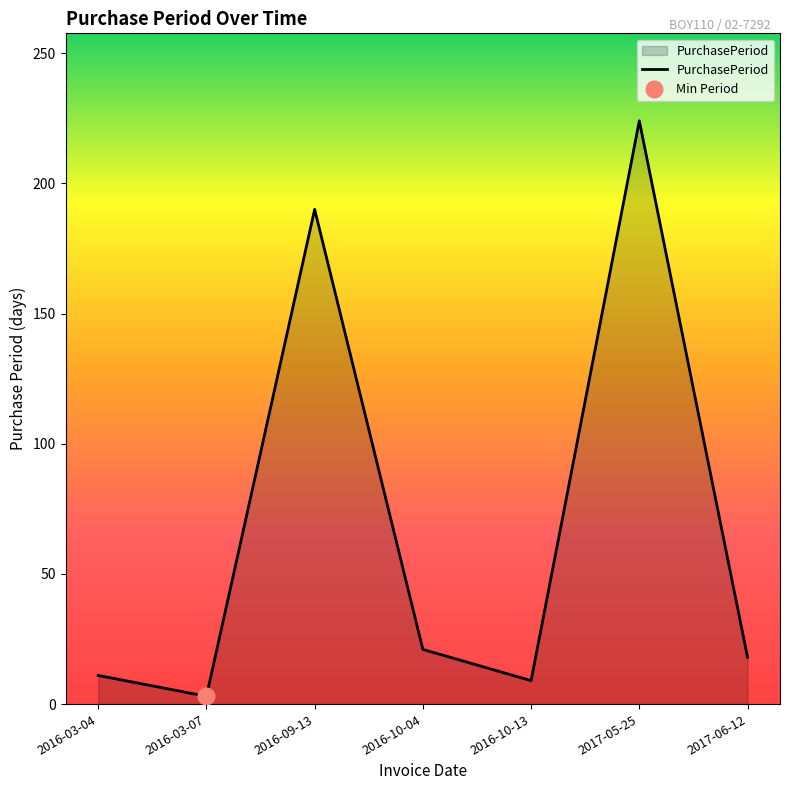

True or false: there are more than 2 points higher than both neighbors.

False